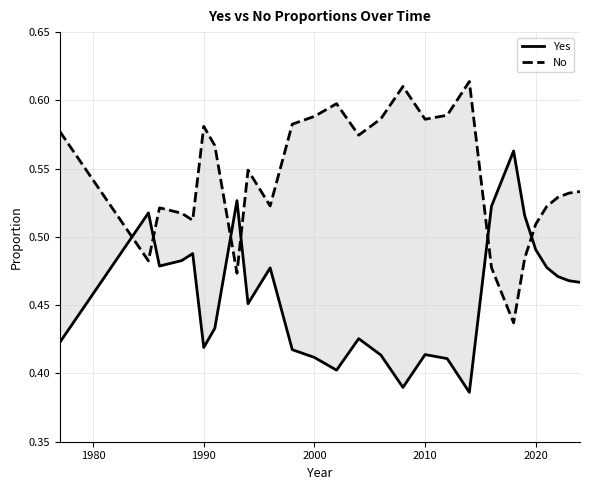

How many lines are shown in the chart?

2